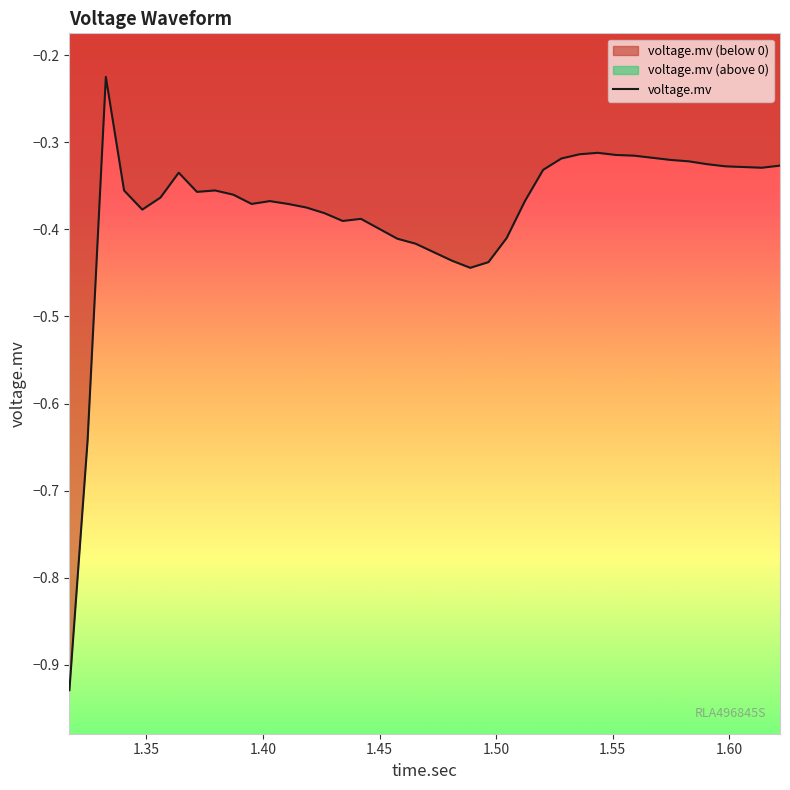

True or false: the data has more than 0 interior local peaks.

True